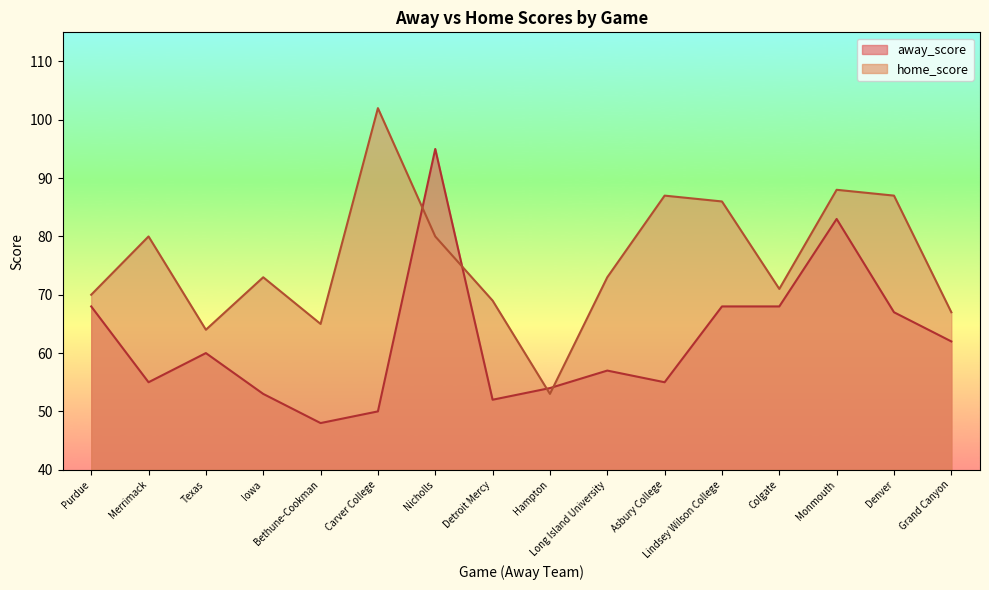

At which category does home_score reach its first local peak?

Merrimack